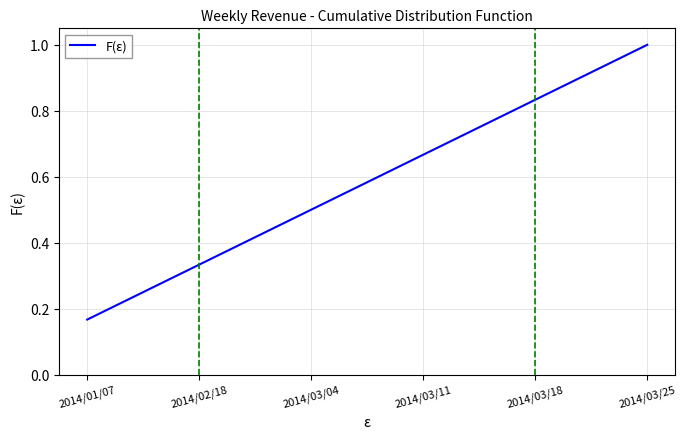

The value at 2014/03/11 is 0.3. True or false?

False